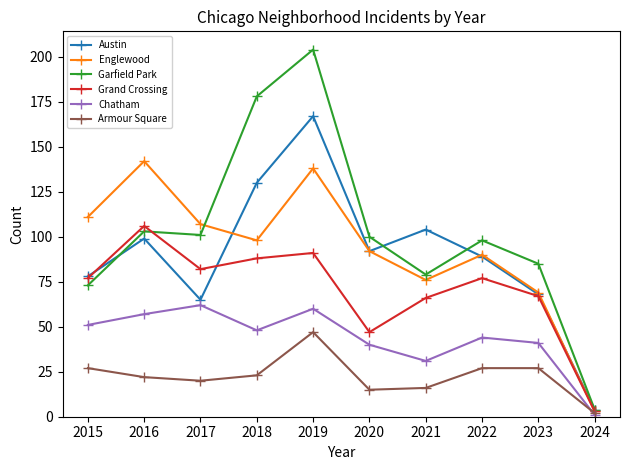

Which series has the largest range (max minus min)?

Garfield Park